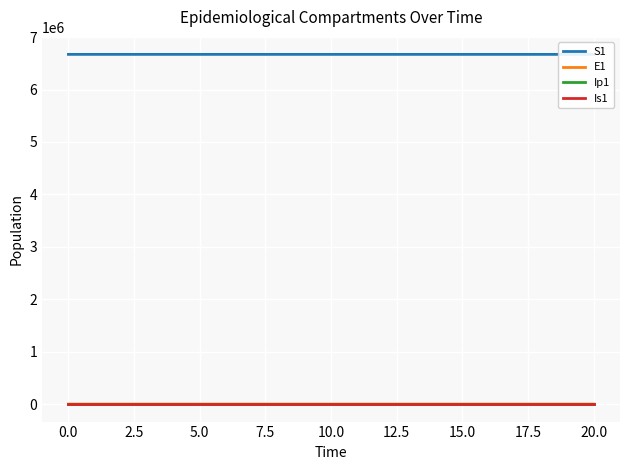

At which label does E1 reach its peak?

20